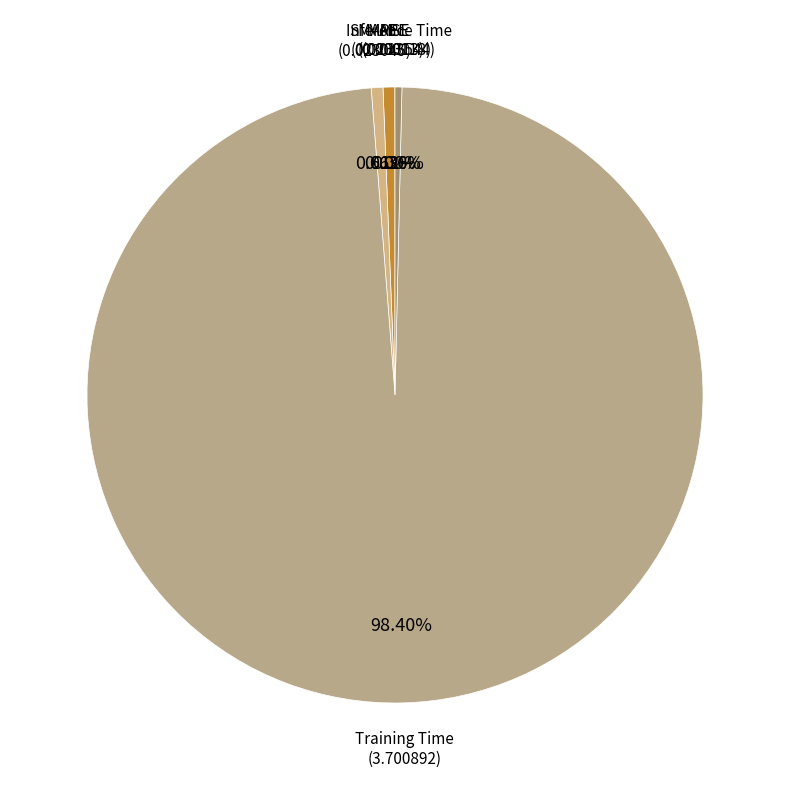

Which category has the biggest portion of the pie?

Training Time